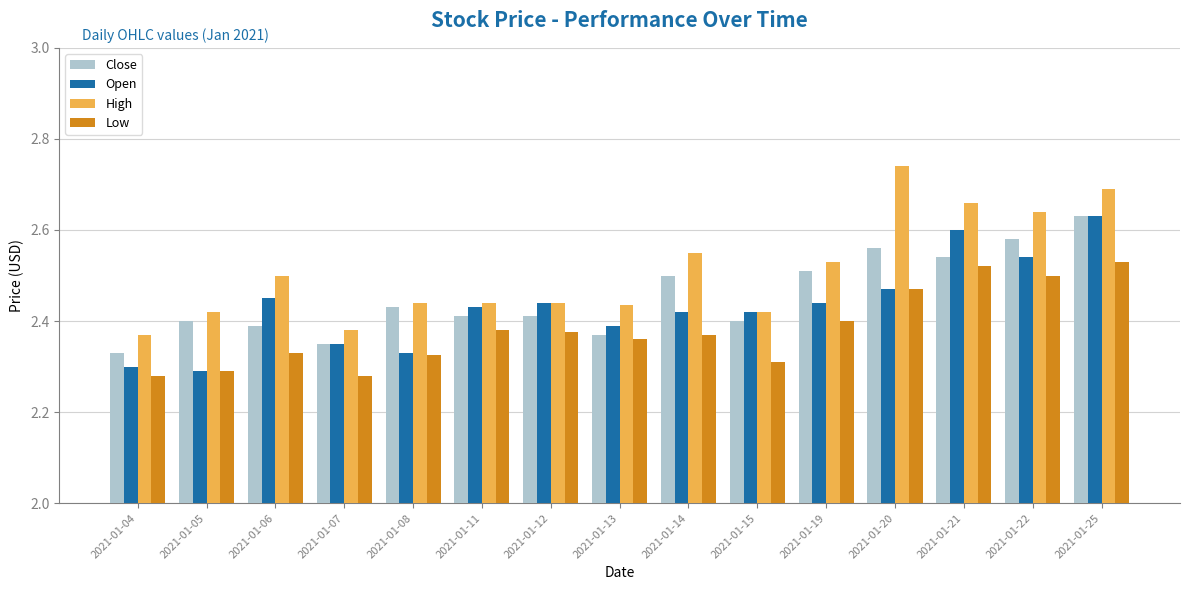

How many Open values are between 2 and 3?

15